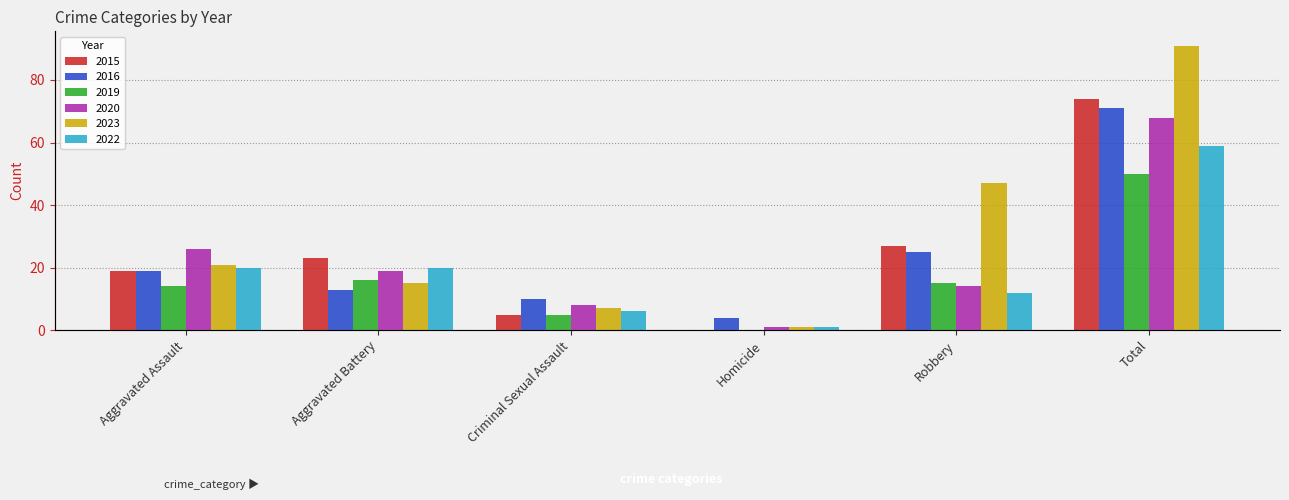

Which category has the lowest value in the 2019 series?

Homicide